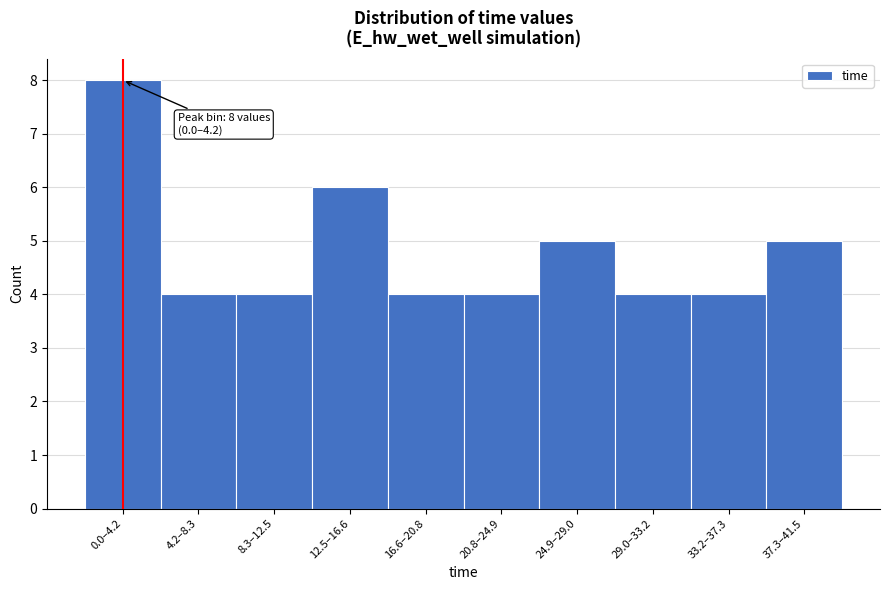

Reading left to right, list all the values displayed in this chart.

0.0–4.2=8	4.2–8.3=4	8.3–12.5=4	12.5–16.6=6	16.6–20.8=4	20.8–24.9=4	24.9–29.0=5	29.0–33.2=4	33.2–37.3=4	37.3–41.5=5